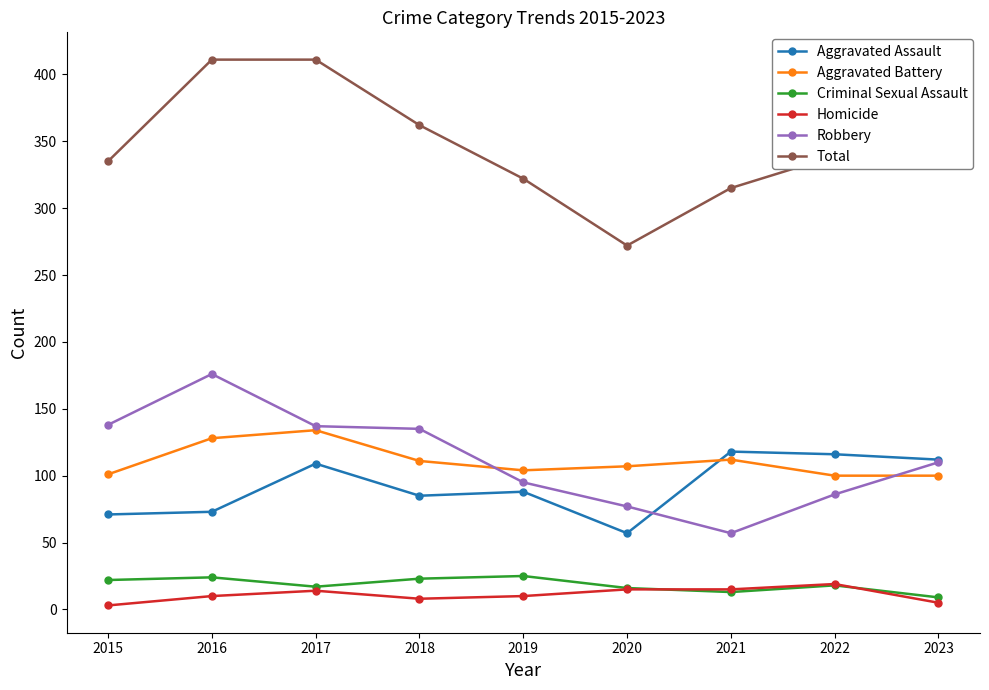

What is the value of the Criminal Sexual Assault point at the 4th from the left?

23